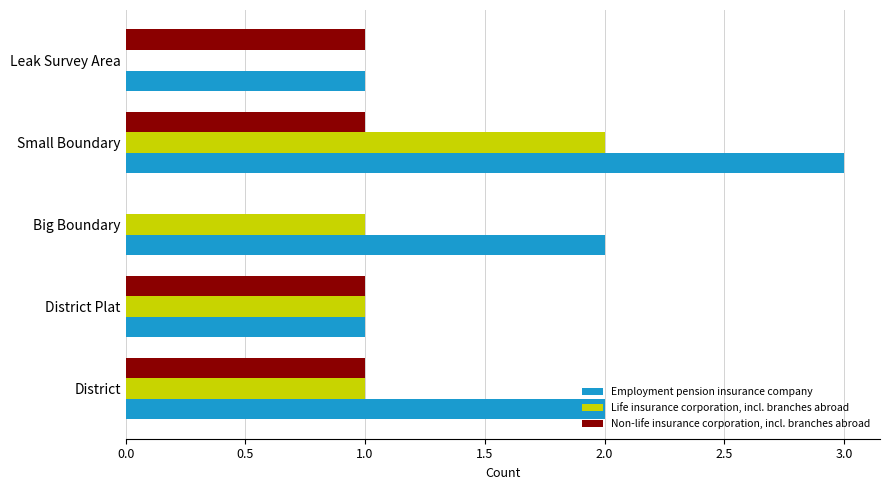

What is the greatest value displayed?

3